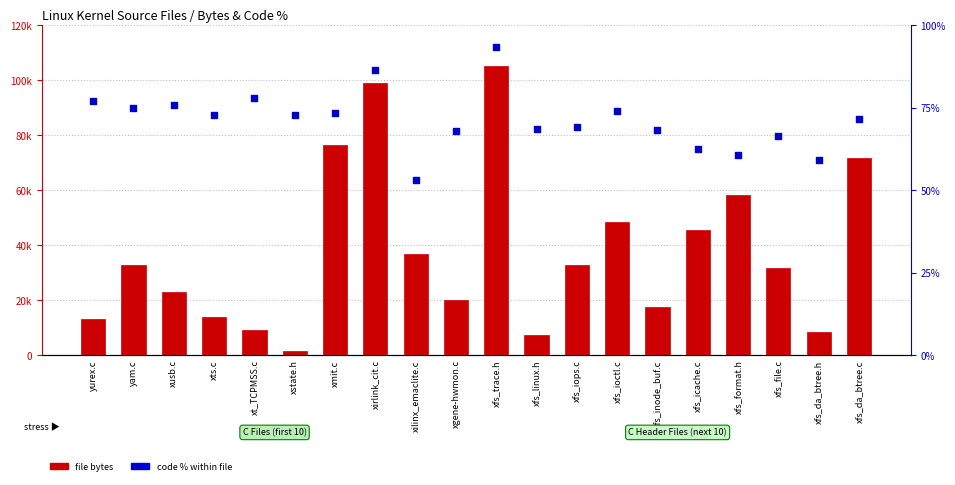

What are all the series names shown in the legend?

file bytes, code % within file